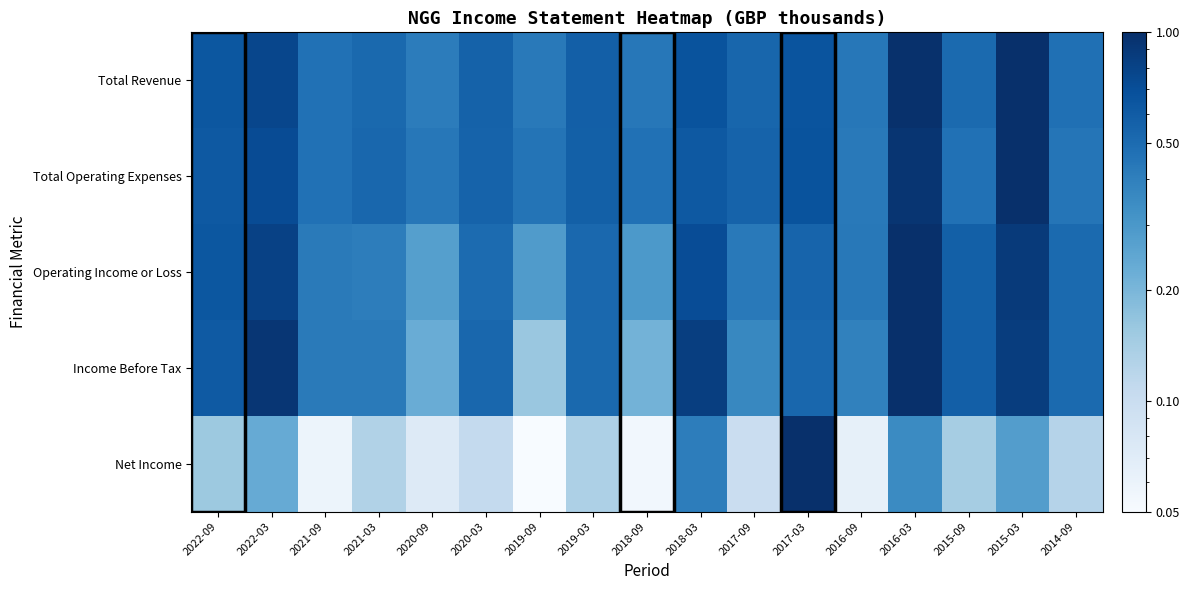

List the series in order of their peak value, highest first.

Total Revenue, Total Operating Expenses, Operating Income or Loss, Income Before Tax, Net Income